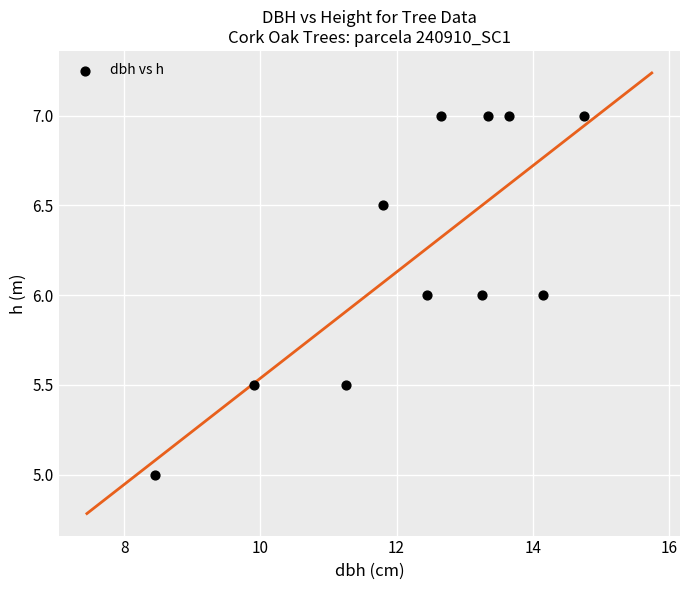

What is the range of Y values (max minus min)?

2.0